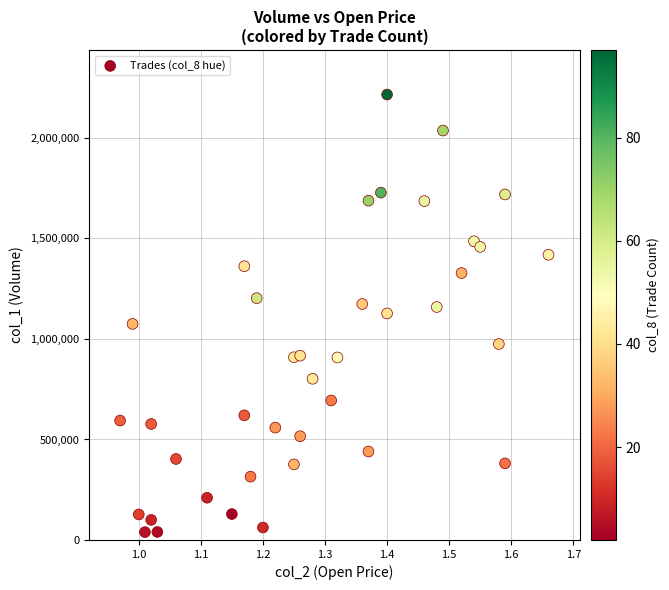

What is the range of Y values (max minus min)?

2177000